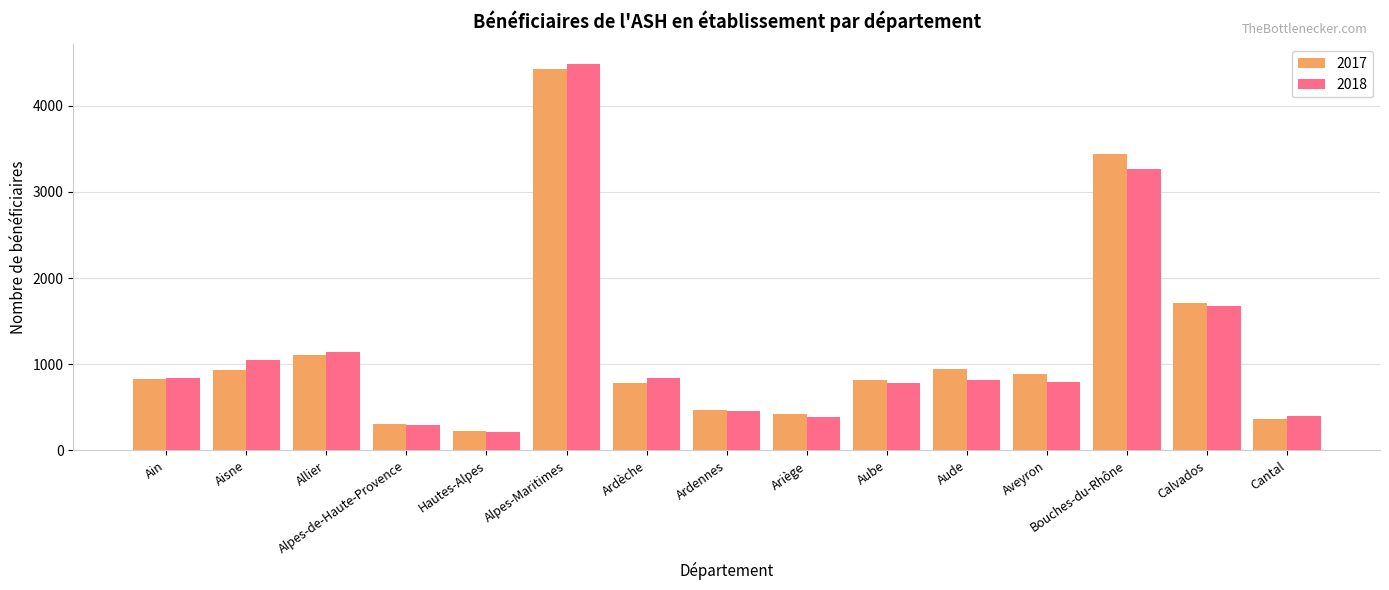

Which series has the widest spread of values?

2018